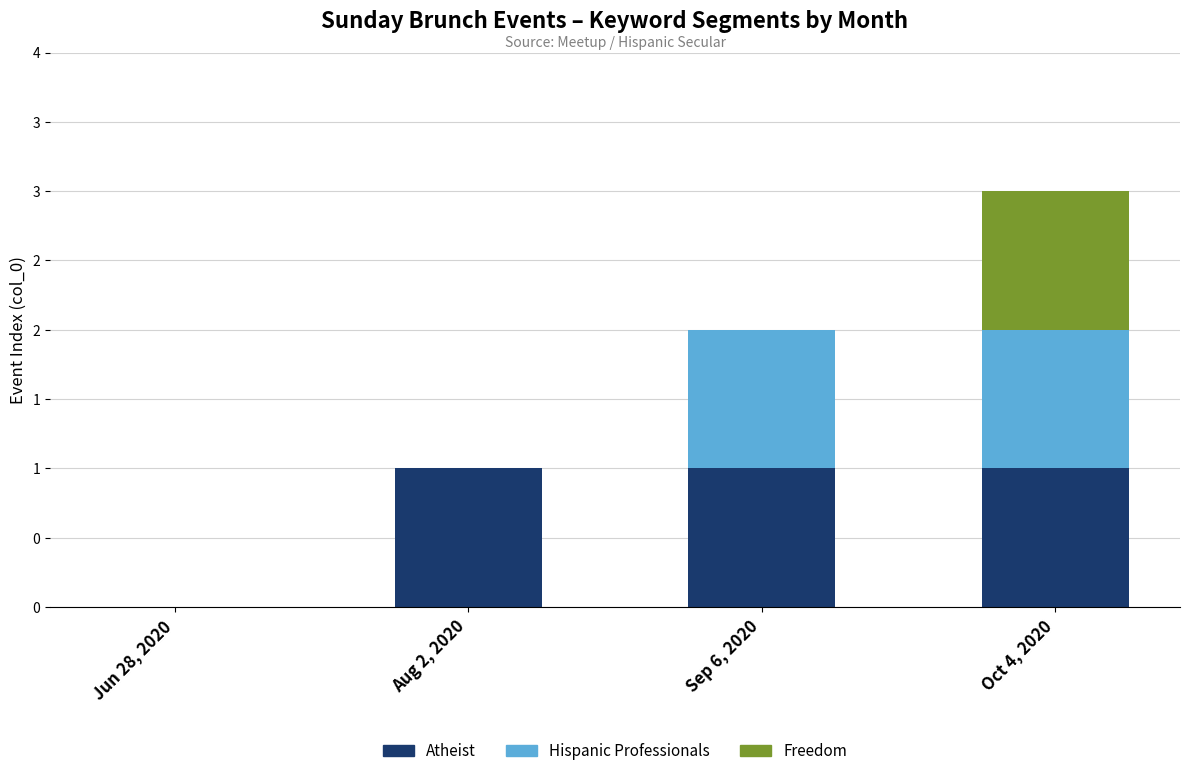

What are all the series names shown in the legend?

Atheist, Hispanic Professionals, Freedom